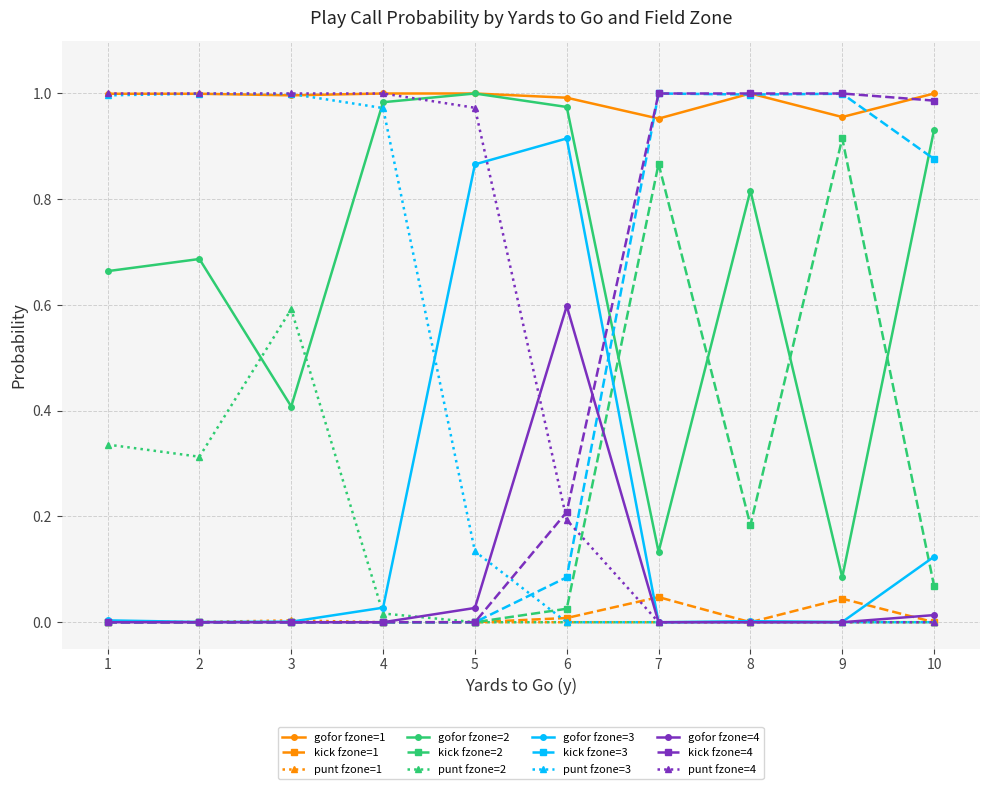

The value of punt fzone=2 at 8 is 0.0. True or false?

True